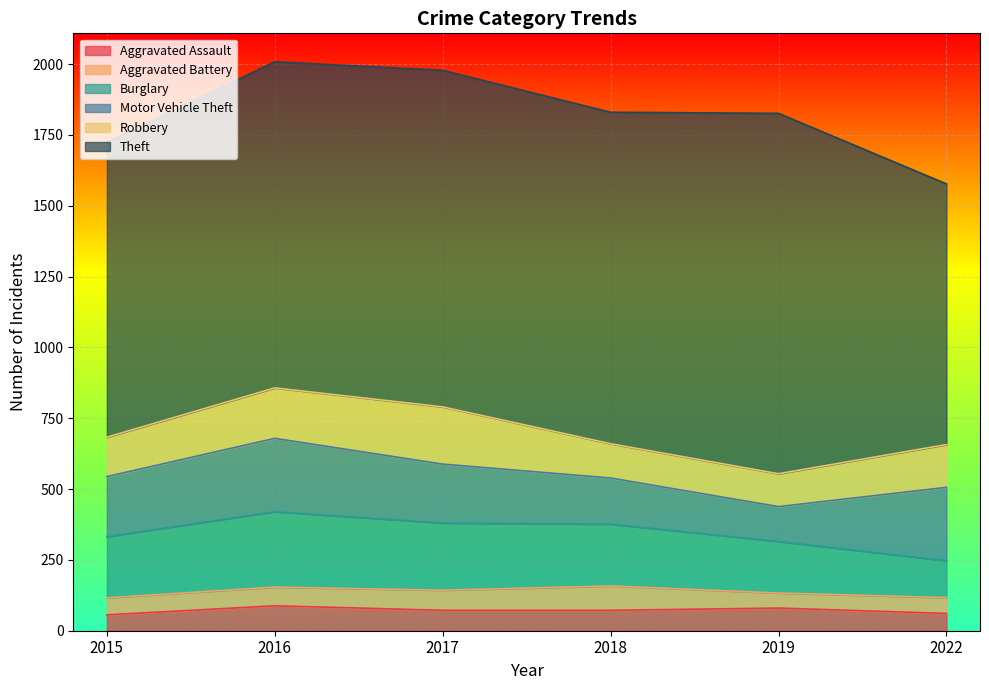

True or false: Theft has more than 0 points higher than both neighbors.

True